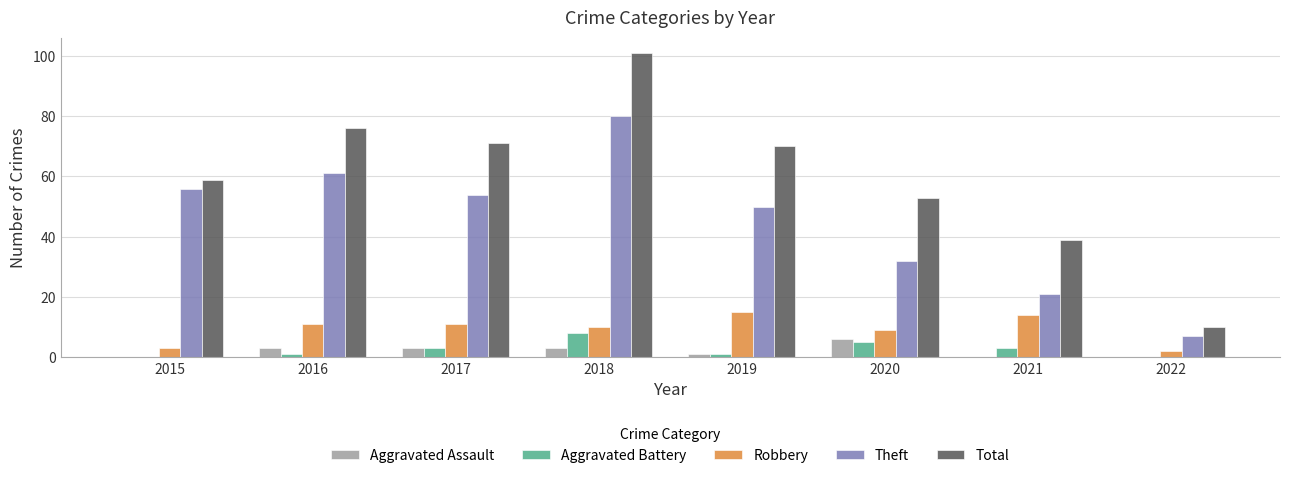

What is the greatest value displayed?

101